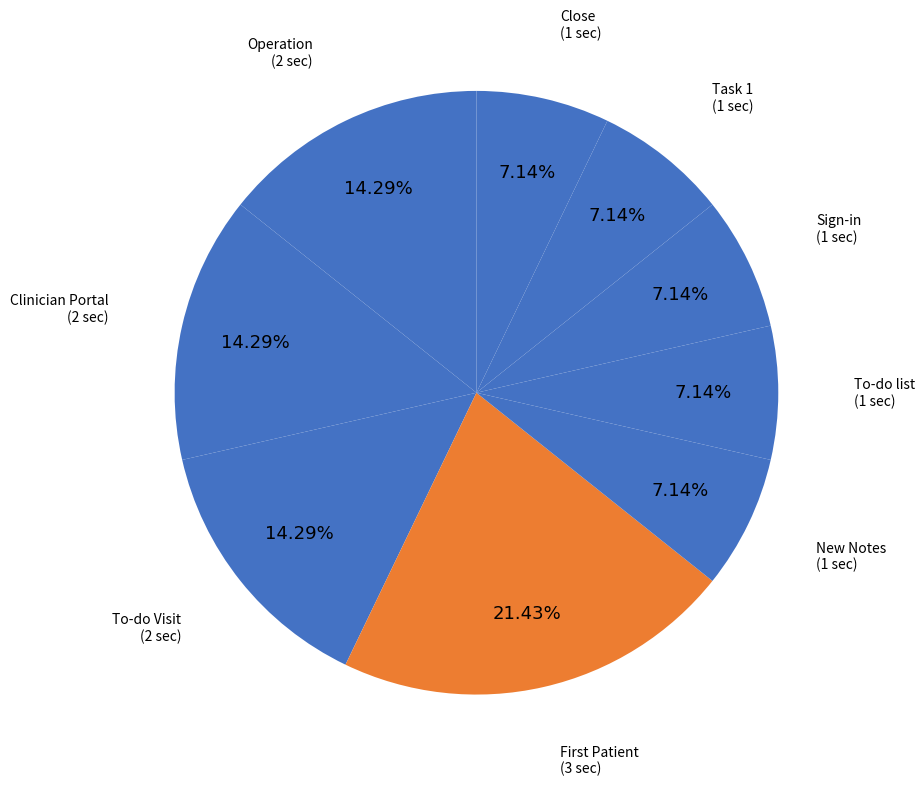

Which category has the biggest portion of the pie?

First Patient